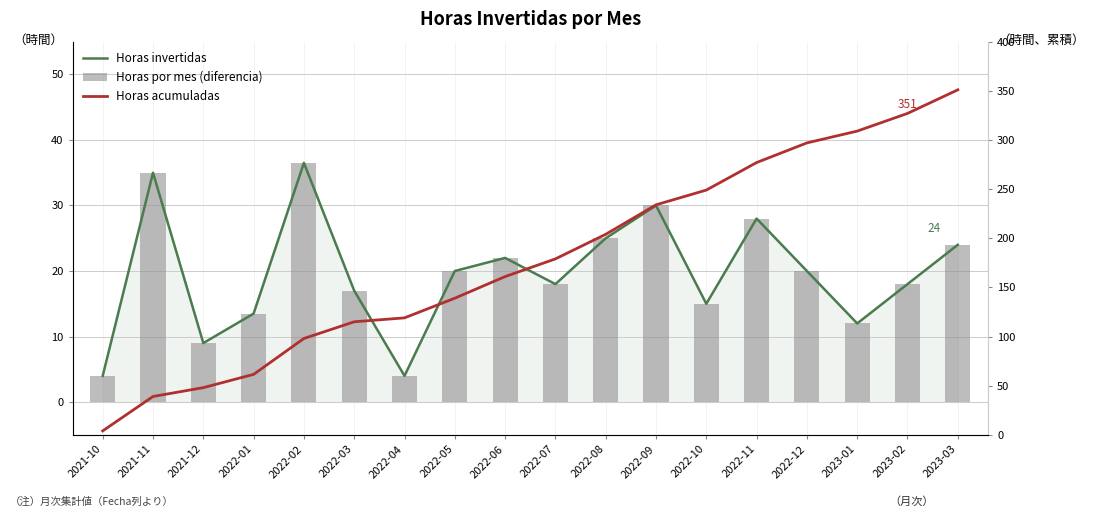

What is the difference between the maximum and minimum values in the Horas acumuladas series?

347.0